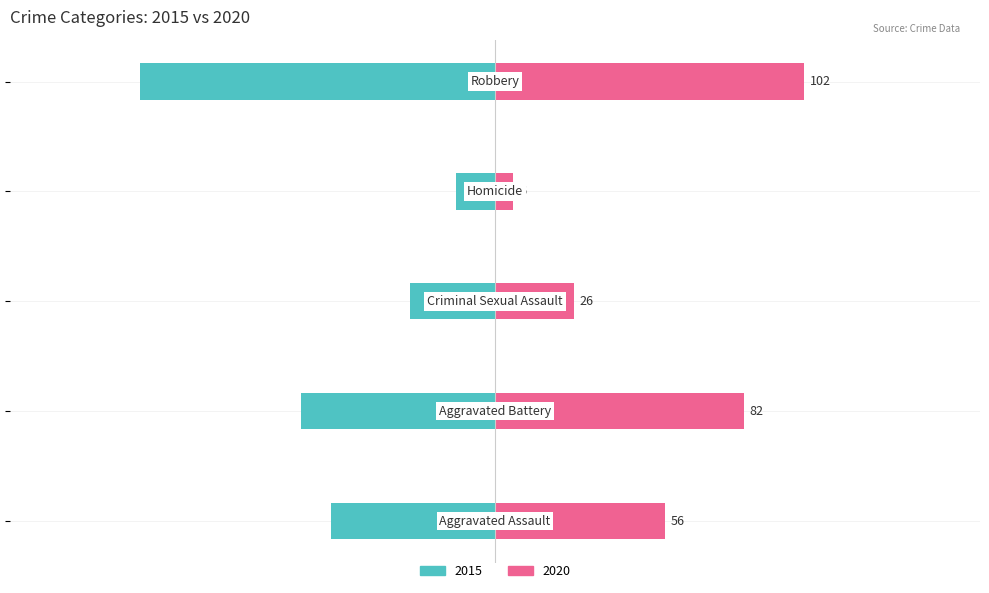

How many data points in 2020 are less than 56?

2